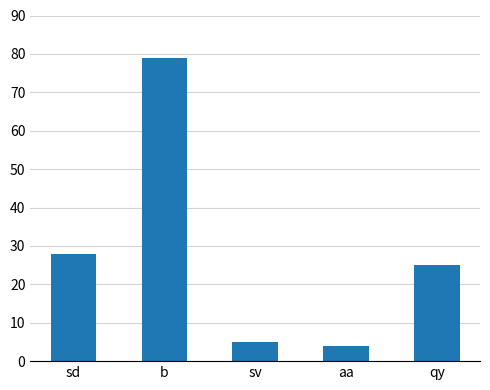

Between qy and b, which is larger?

b